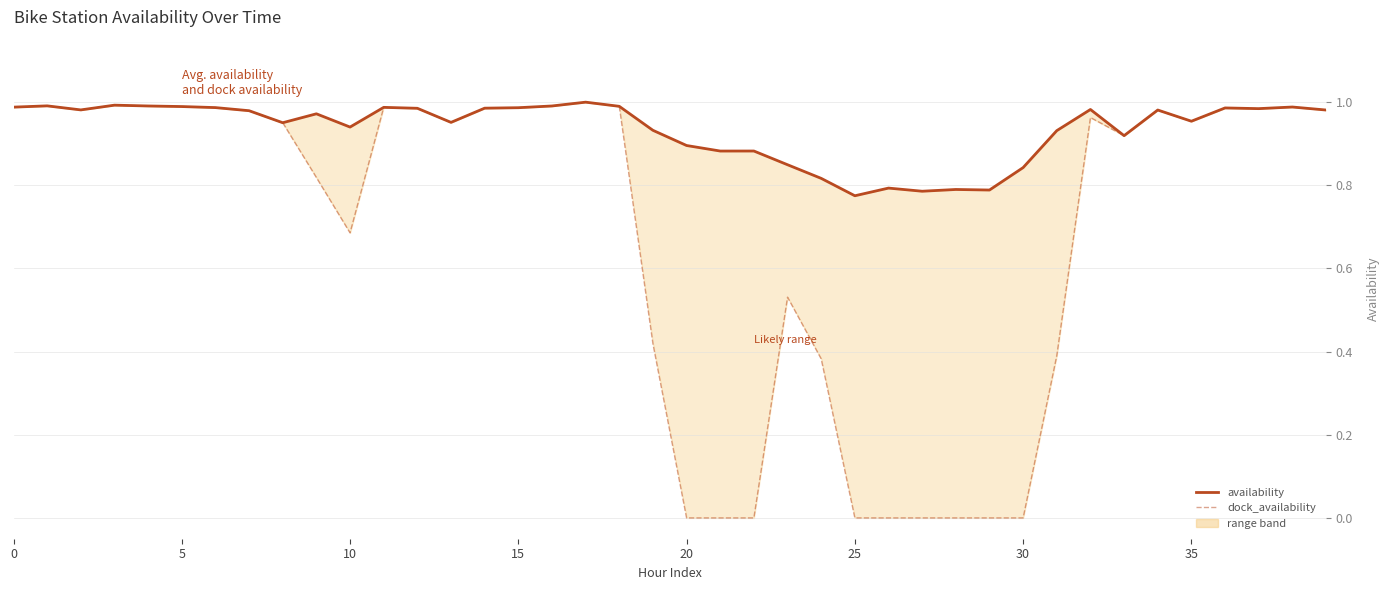

What is the approximate value of availability at 16?

1.0